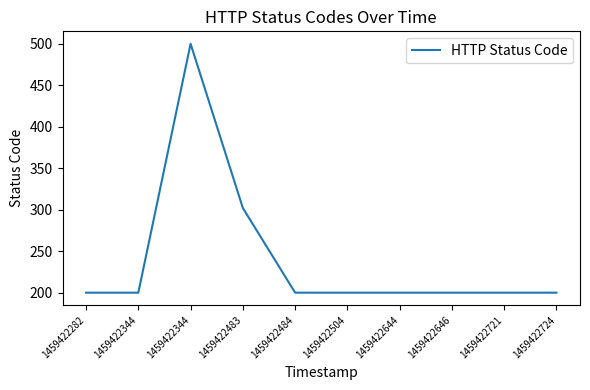

What is the difference between the values at 1459422721 and 1459422483?

102